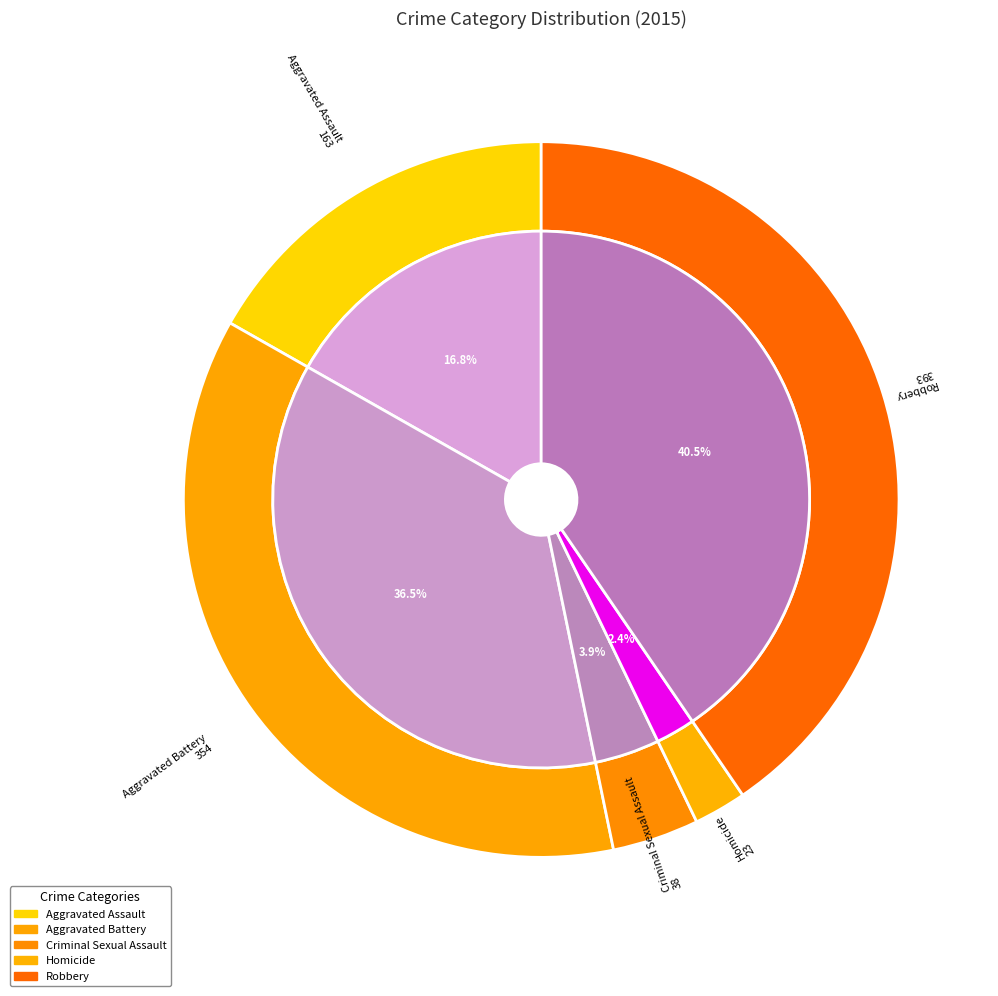

Which slice is the largest?

Robbery